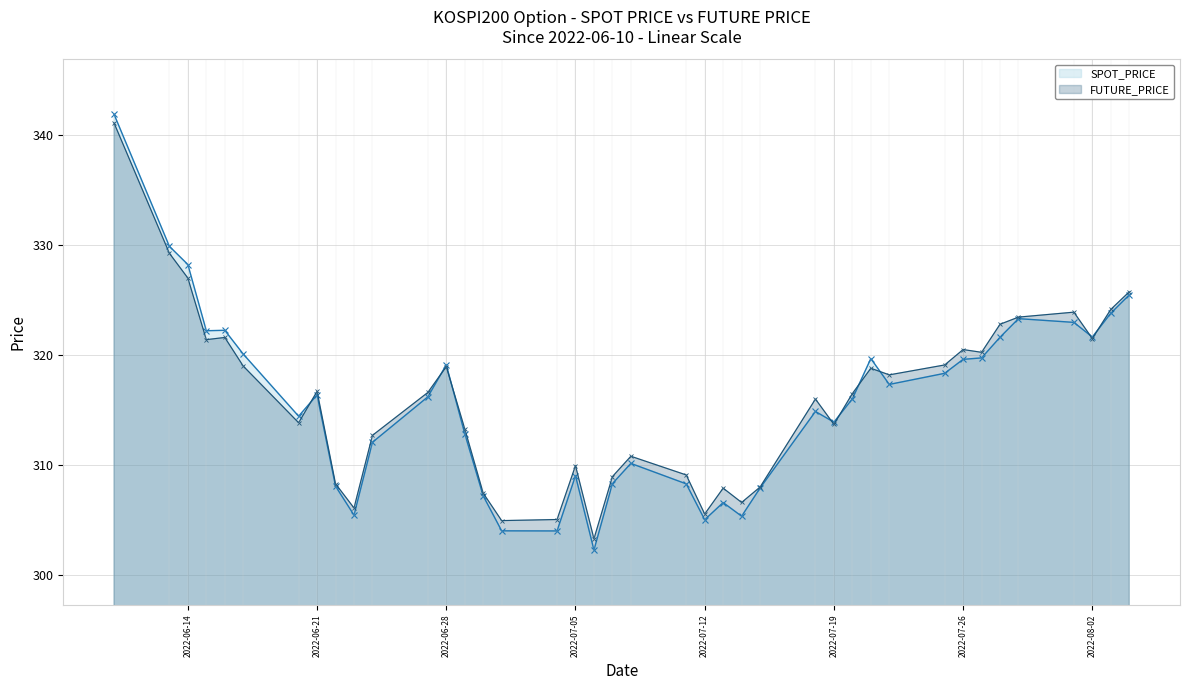

What position from the left is 30?

31